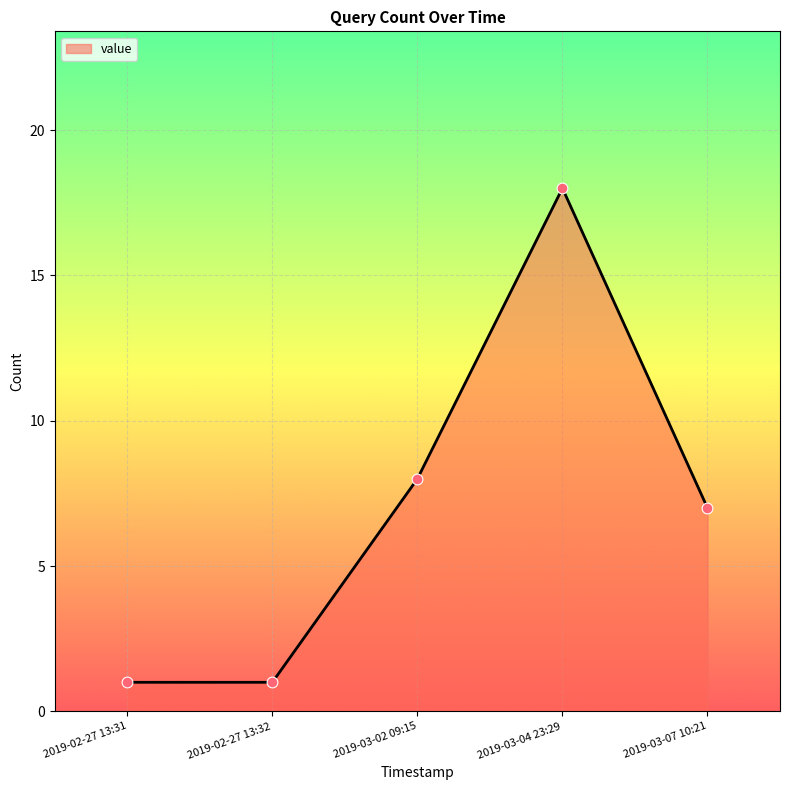

Between 2019-02-27 13:31 and 2019-03-04 23:29, which is larger?

2019-03-04 23:29